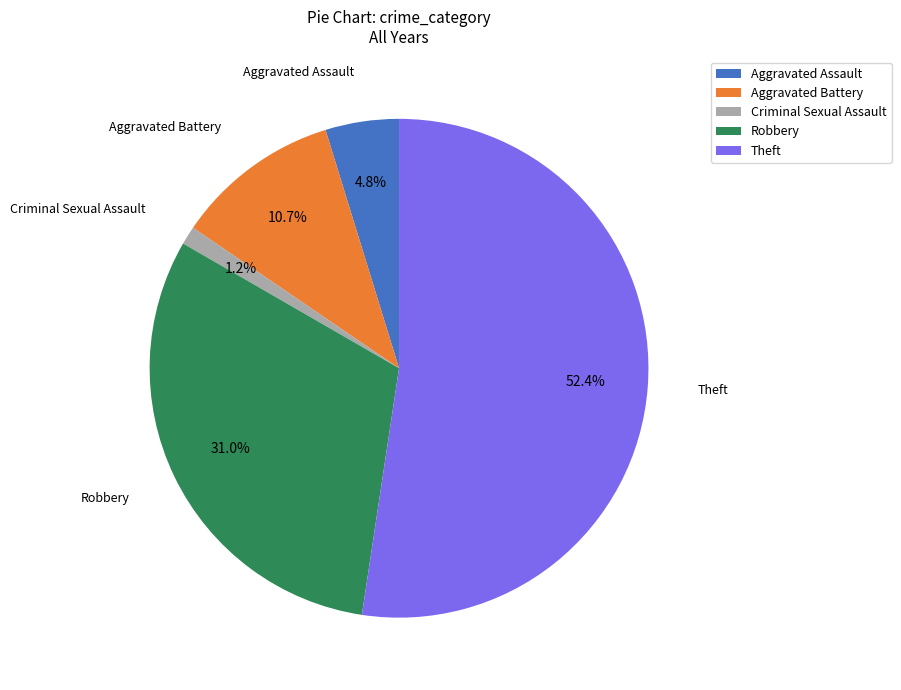

Does Aggravated Battery represent more than half of the total?

No